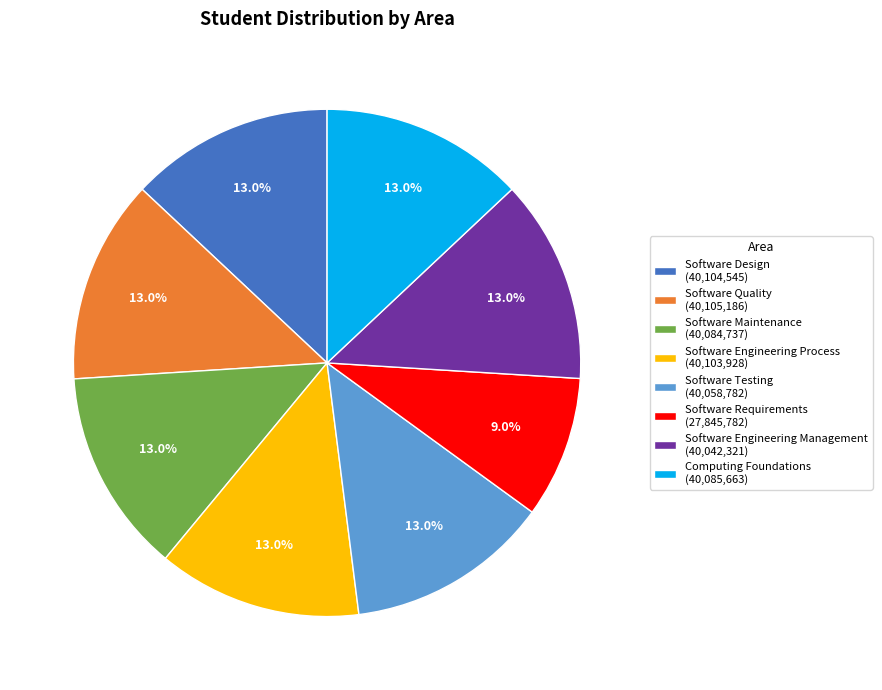

Is Software Testing the majority of the pie?

No